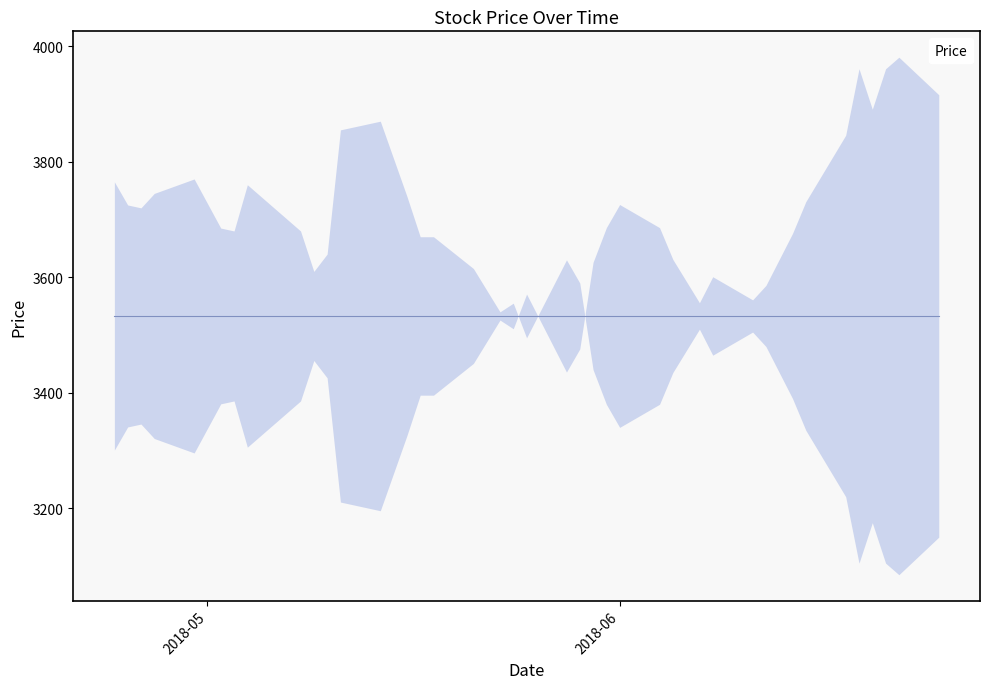

What is the smallest value displayed?

3085